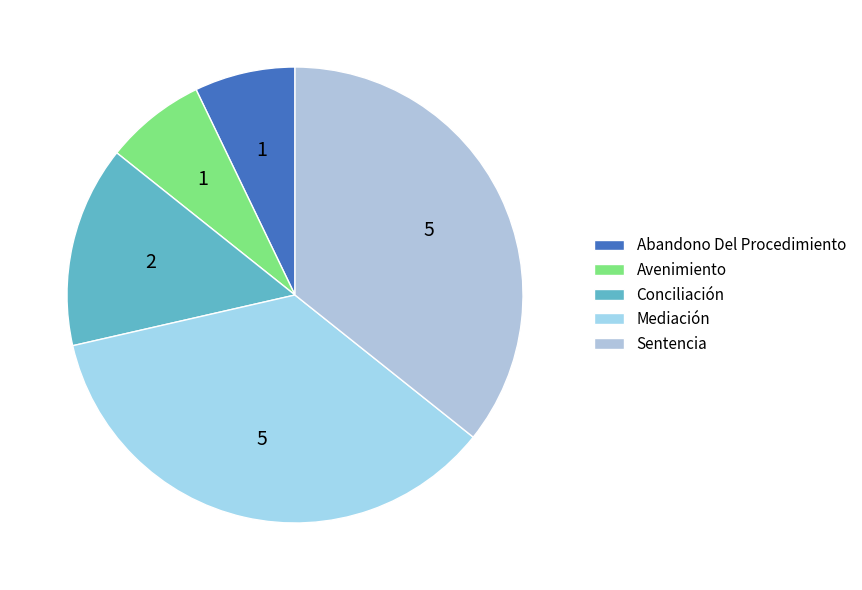

Combined, what portion of the pie is Conciliación and Mediación?

50.0%